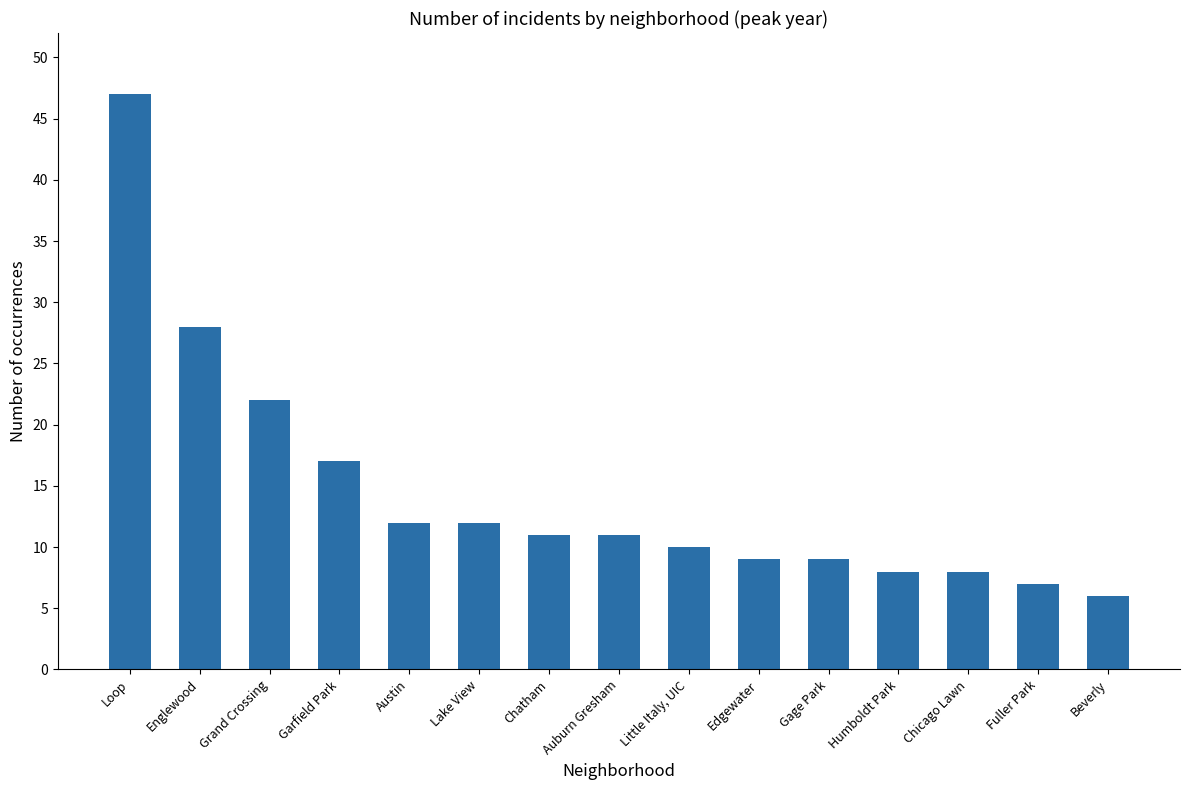

What is the difference between the second highest and second lowest values?

21